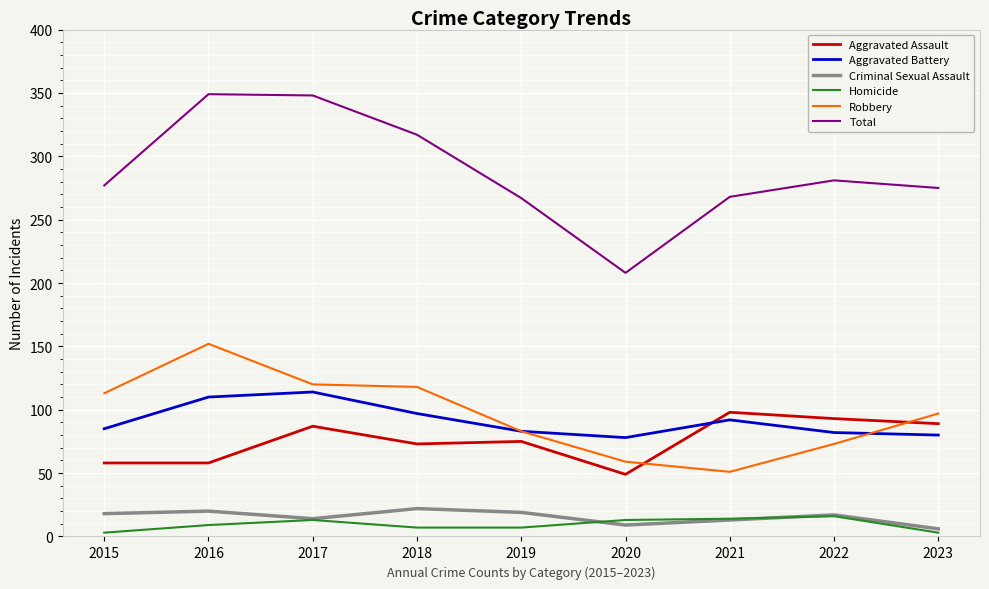

The value of Aggravated Battery at 2022 is 82. True or false?

True